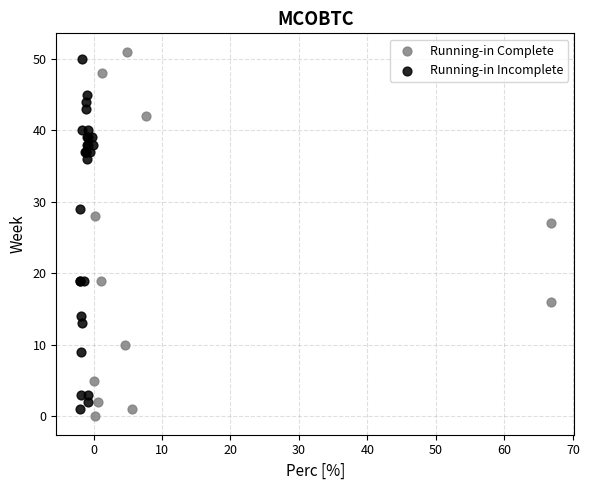

What are all the series names shown in the legend?

Running-in Complete, Running-in Incomplete